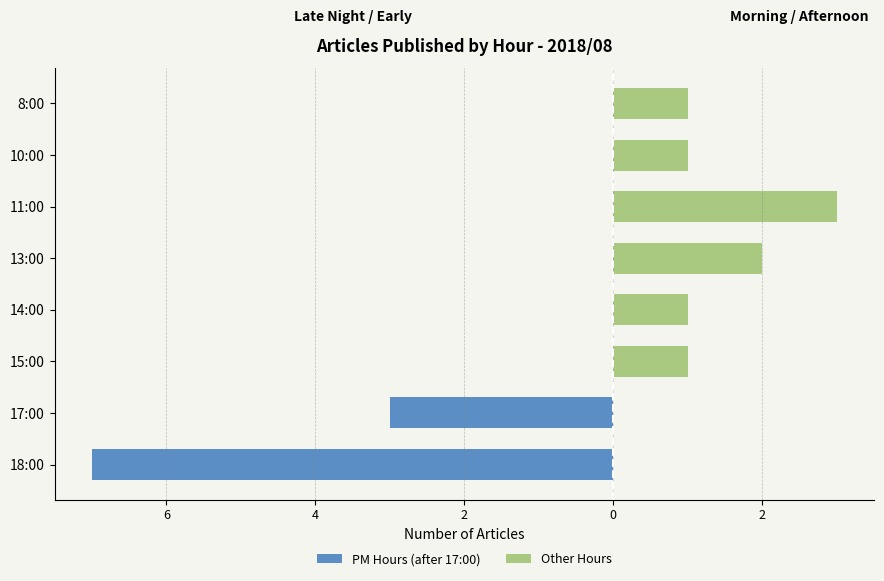

Reading left to right, extract all data points from this chart.

PM Hours (after 17:00): -7	-3	0	0	0	0	0	0
Other Hours: 0	0	1	1	2	3	1	1